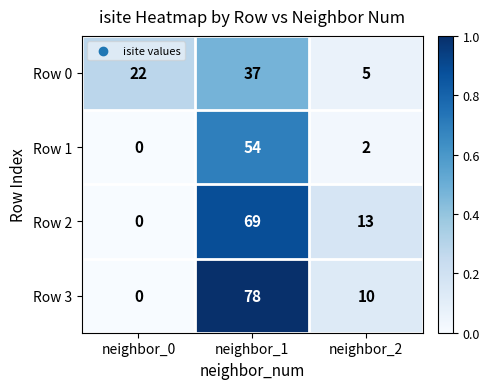

Which series has the largest total across all categories?

Row 3